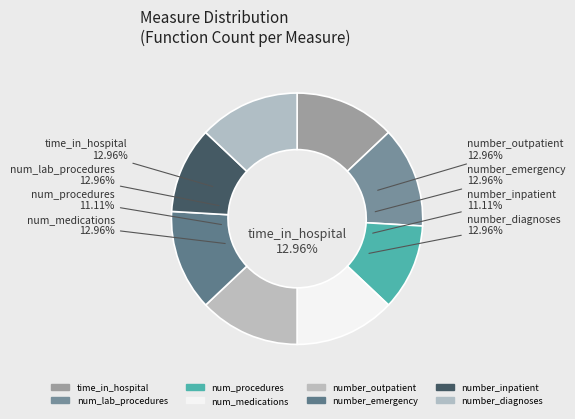

To the nearest percent, what is the average slice percentage?

12%